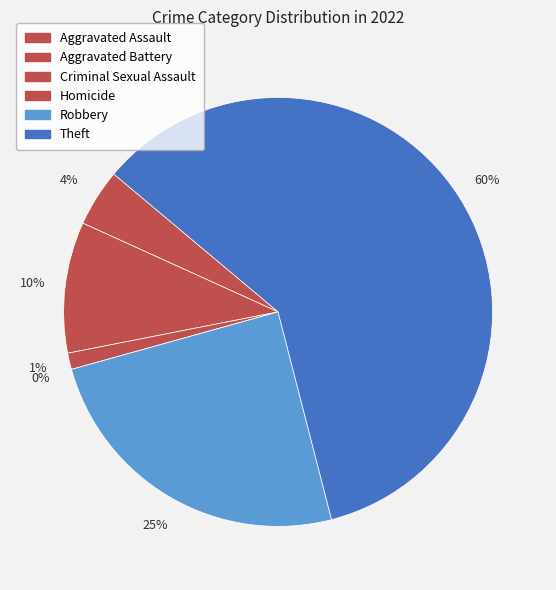

To the nearest percent, what percentage of the pie is Criminal Sexual Assault?

1%